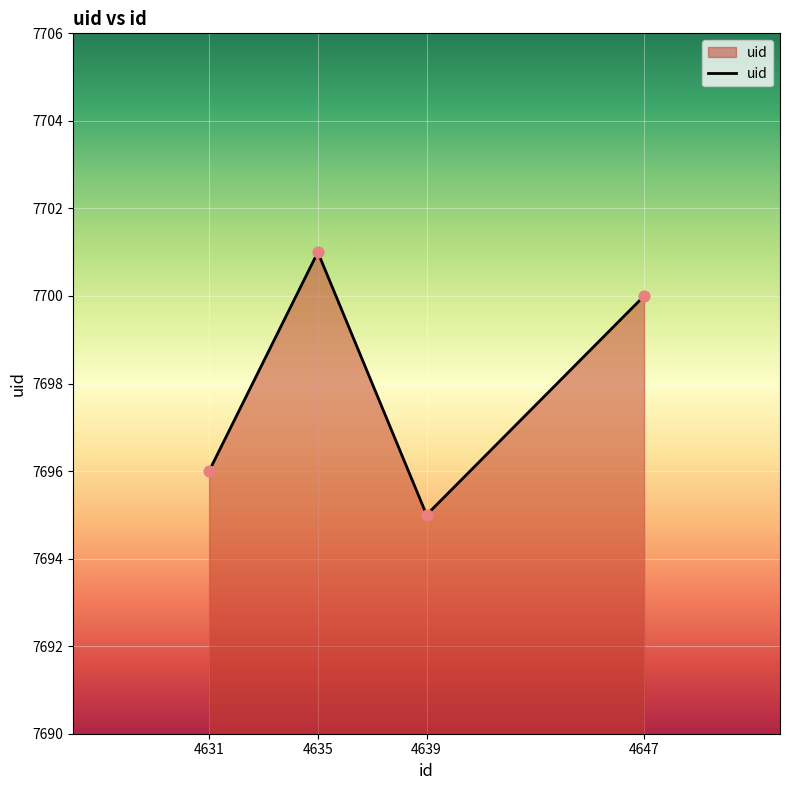

Between 4631 and 4647, which is larger?

4647